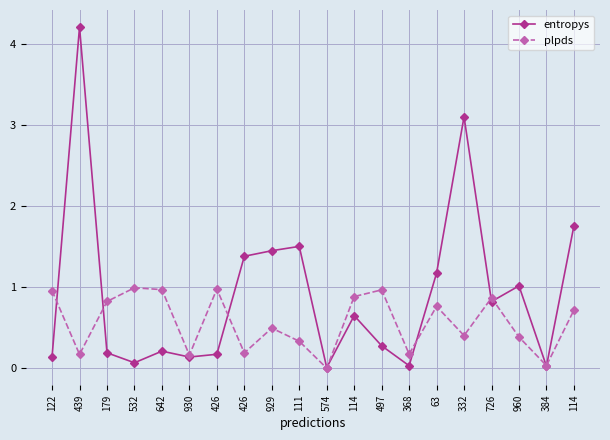

What are all the series names shown in the legend?

entropys, plpds